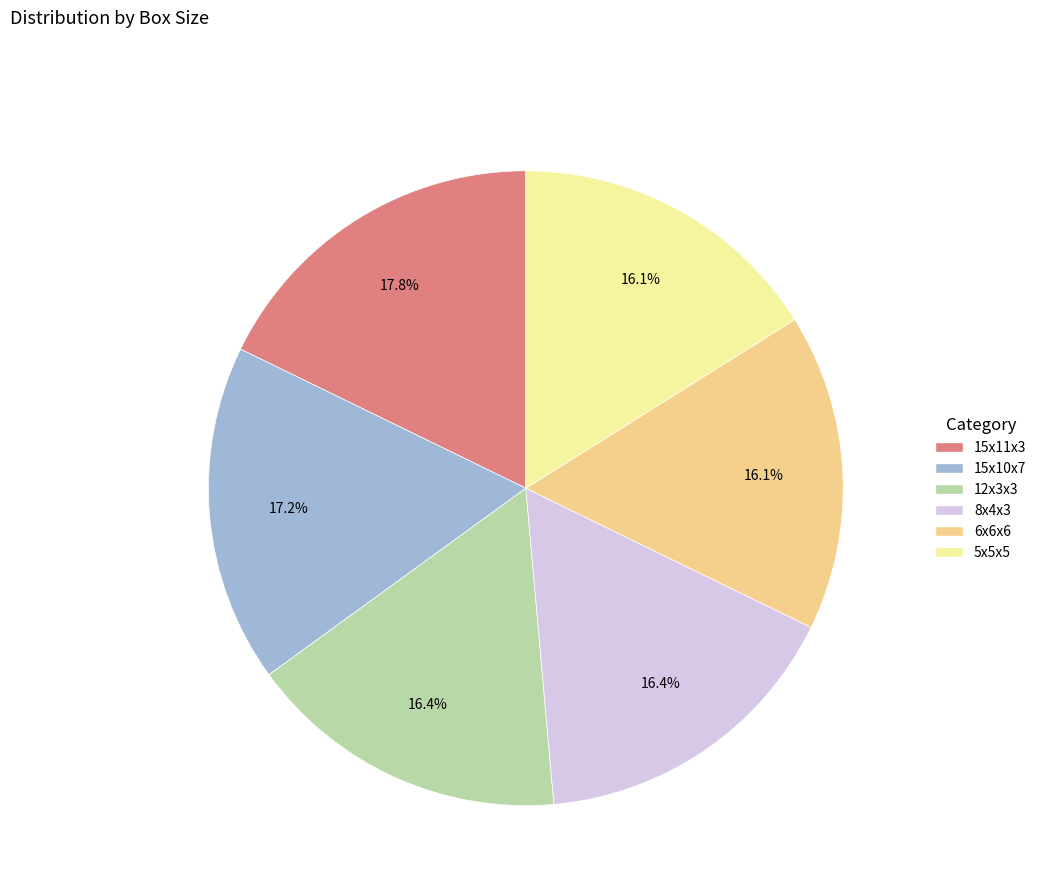

Which category has the biggest portion of the pie?

15x11x3